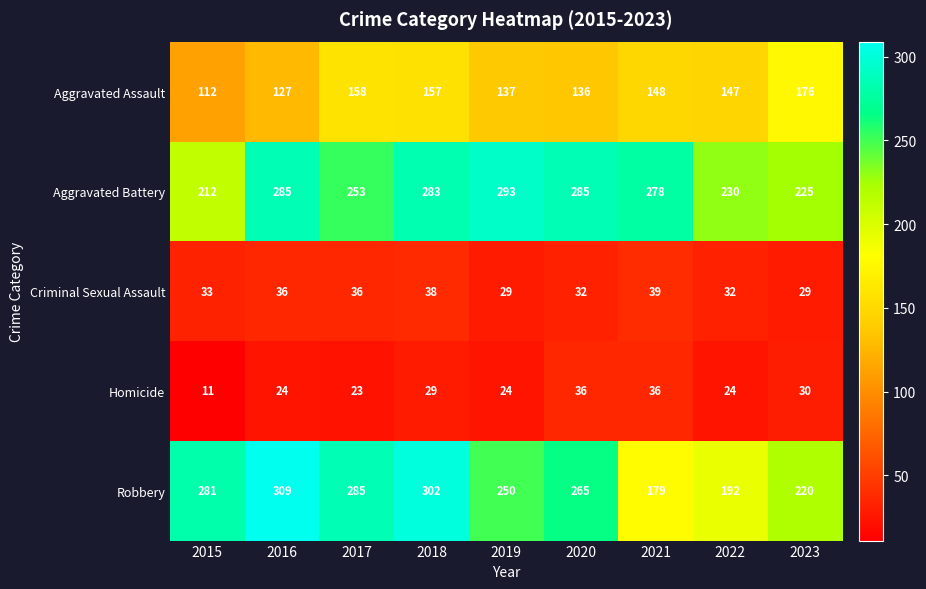

At 2020, list the series in order from largest to smallest.

Aggravated Battery, Robbery, Aggravated Assault, Homicide, Criminal Sexual Assault